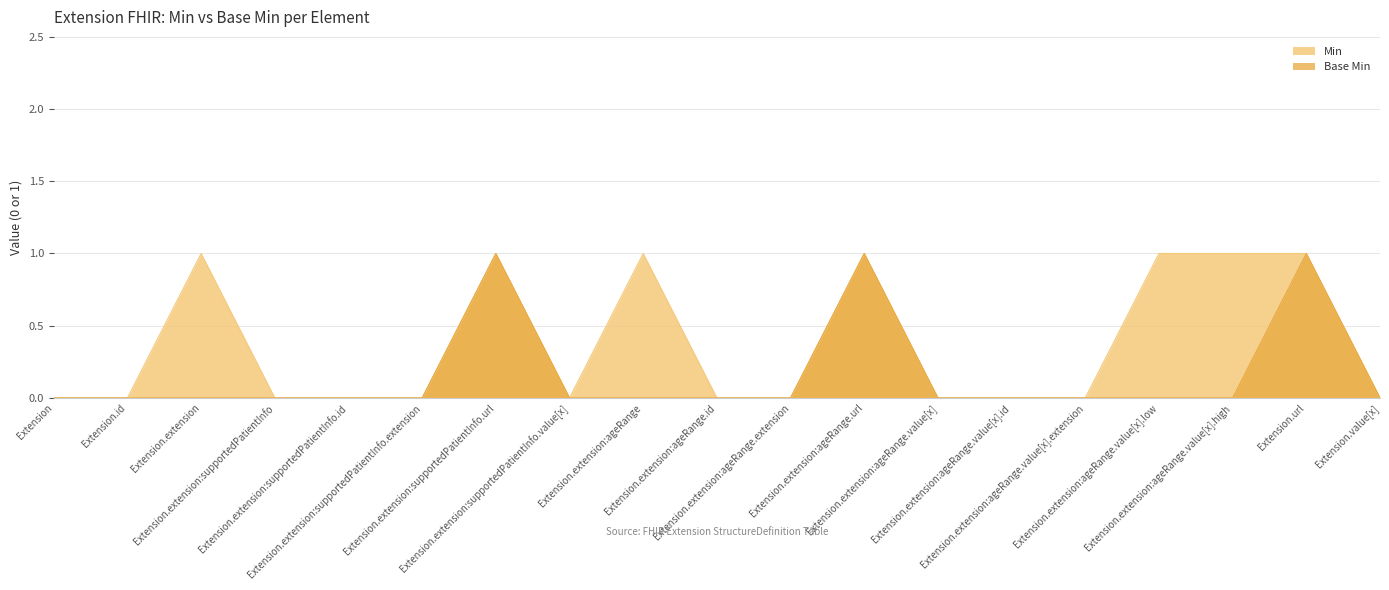

Rank the series by their maximum value, from highest to lowest.

Min, Base Min